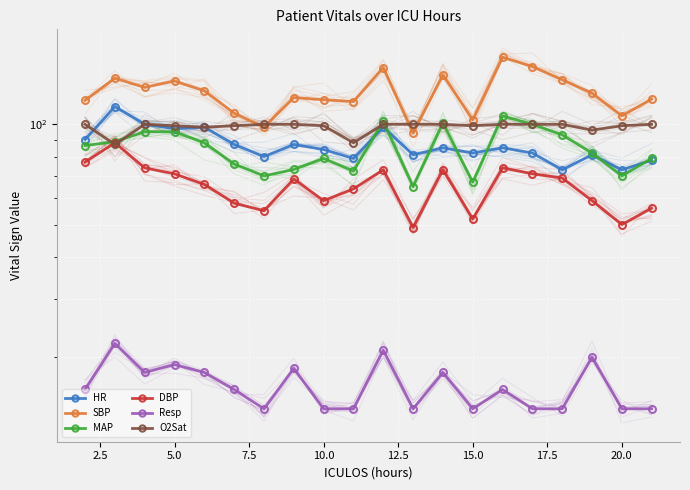

What is the greatest value displayed?

159.0